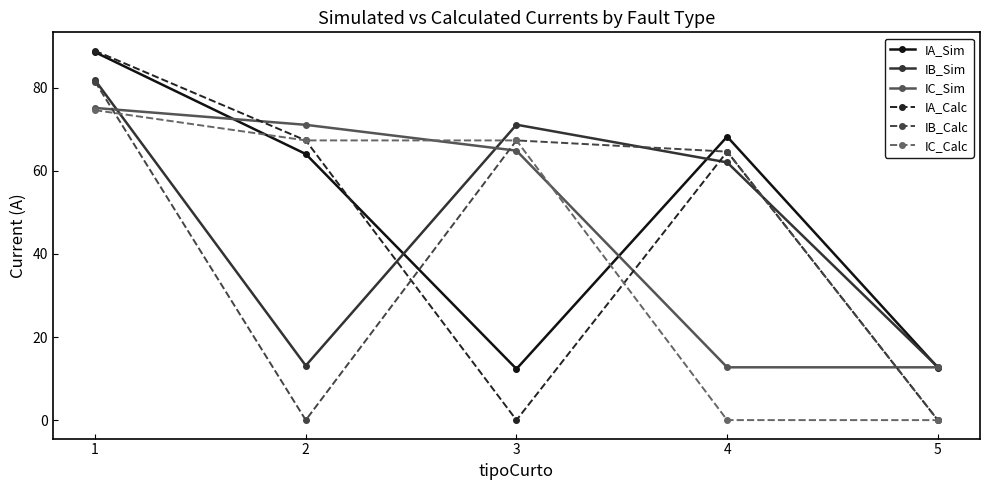

True or false: IC_Calc and IA_Calc intersect in this chart.

True